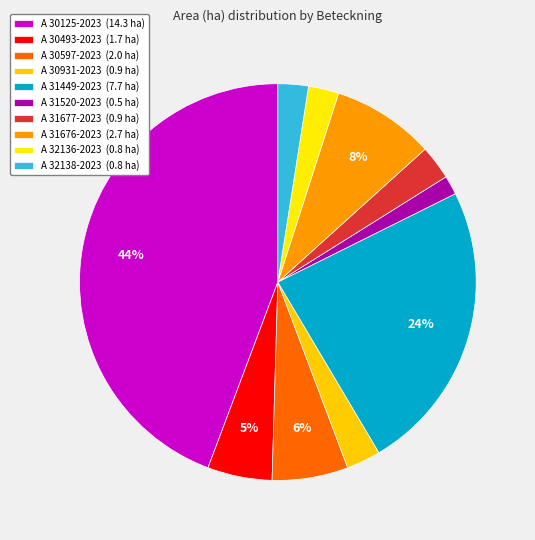

Rank the categories by value from lowest to highest.

A 31520-2023, A 32136-2023, A 32138-2023, A 30931-2023, A 31677-2023, A 30493-2023, A 30597-2023, A 31676-2023, A 31449-2023, A 30125-2023